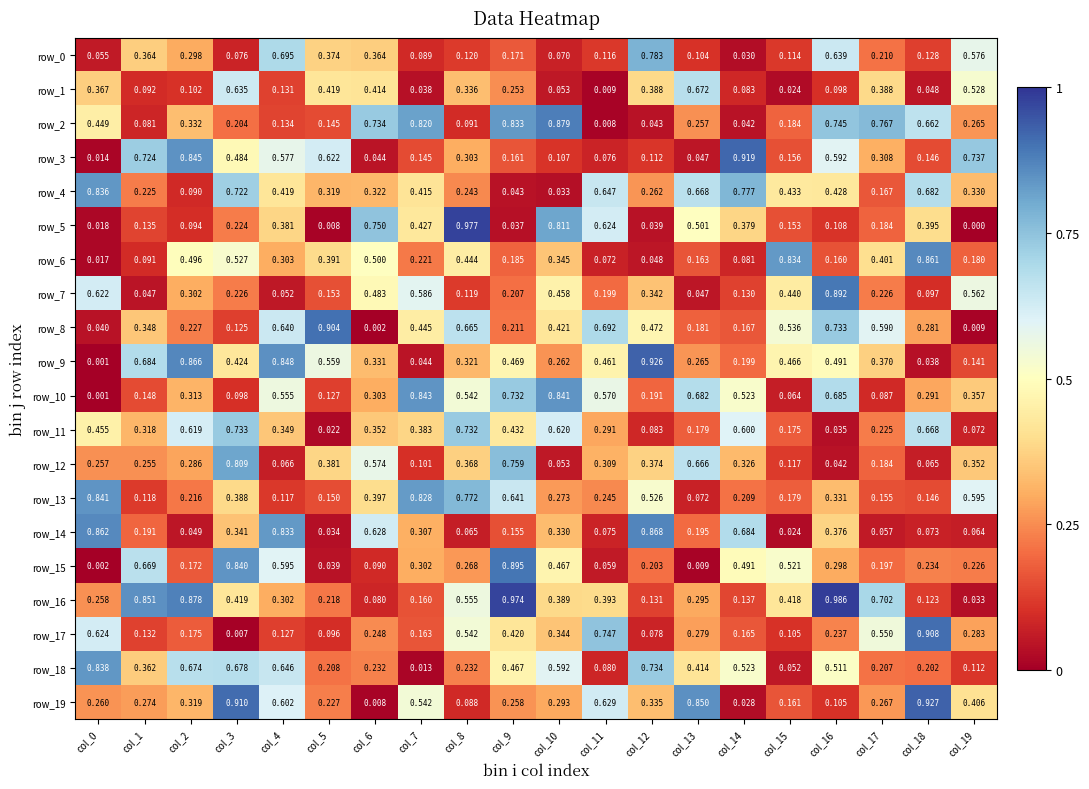

True or false: row_0 has a value of 0.1 at col_7.

False